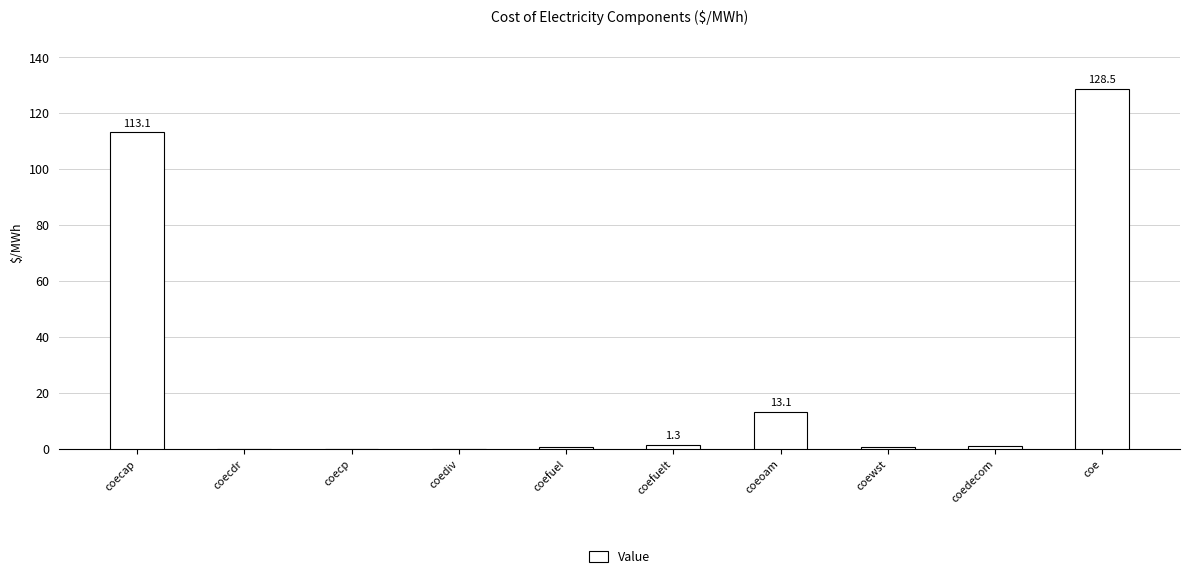

Which category has the highest value across all series?

coe